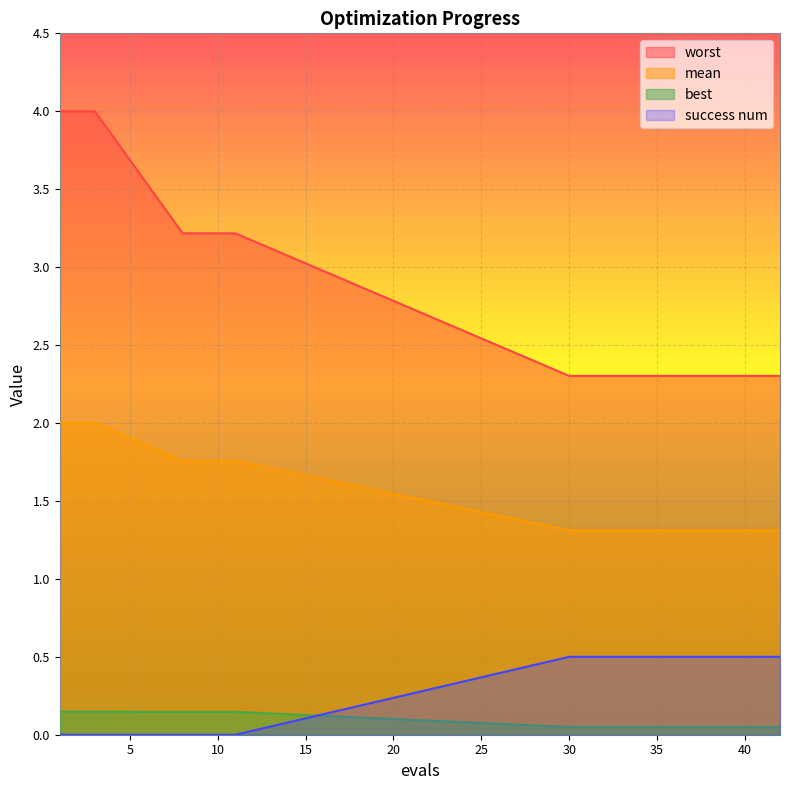

How many data points does each series have?

20